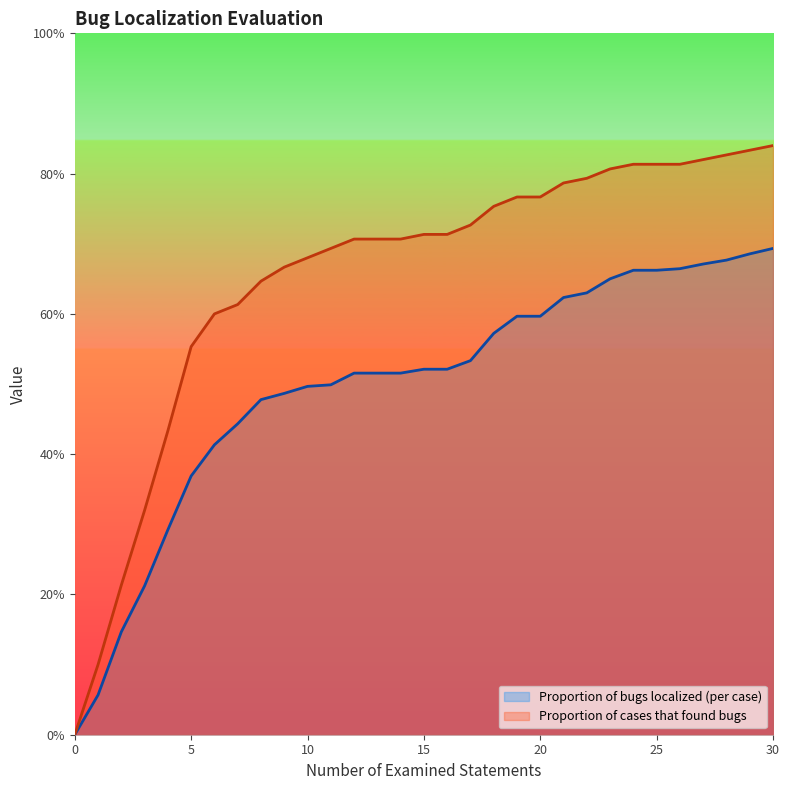

The Proportion of bugs localized (per case) series shows -0.2 at 0. True or false?

False